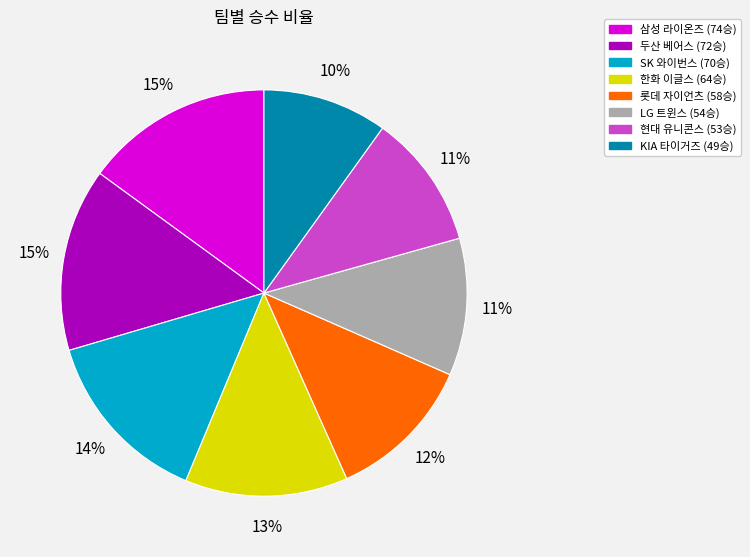

What percentage is the 현대 유니콘스 slice, to the nearest percent?

11%